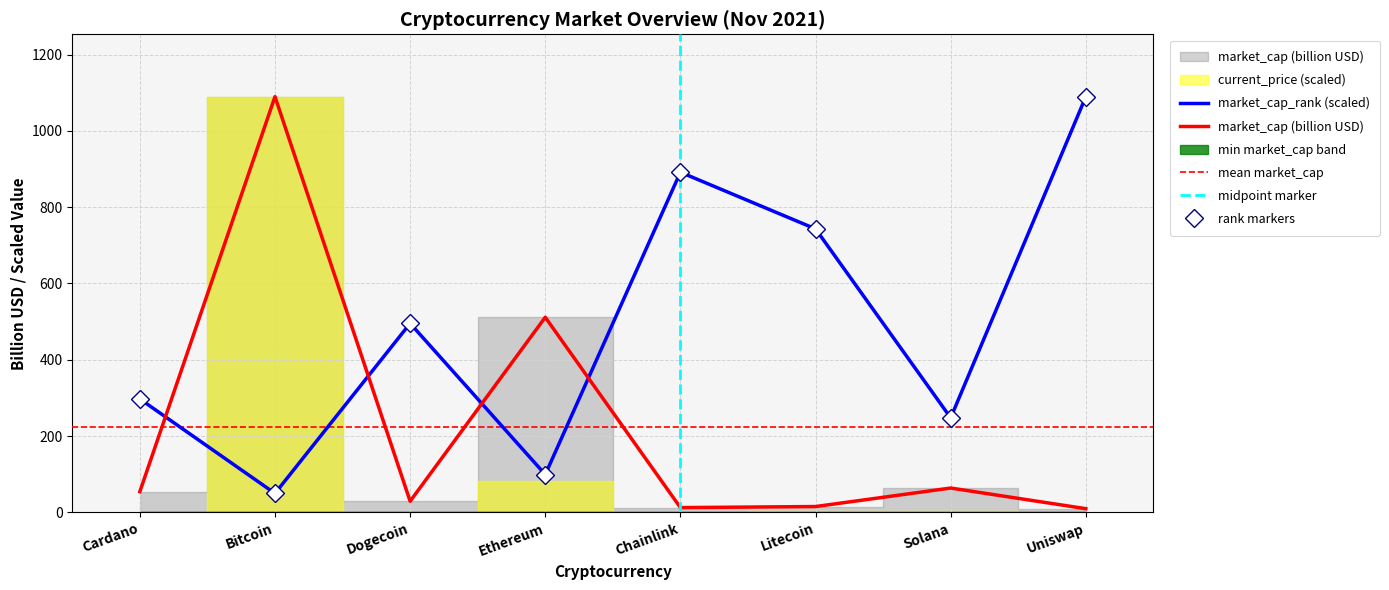

Reading right to left, extract all data points from this chart.

1089.7	247.7	743.0	891.6	99.1	495.3	49.5	297.2